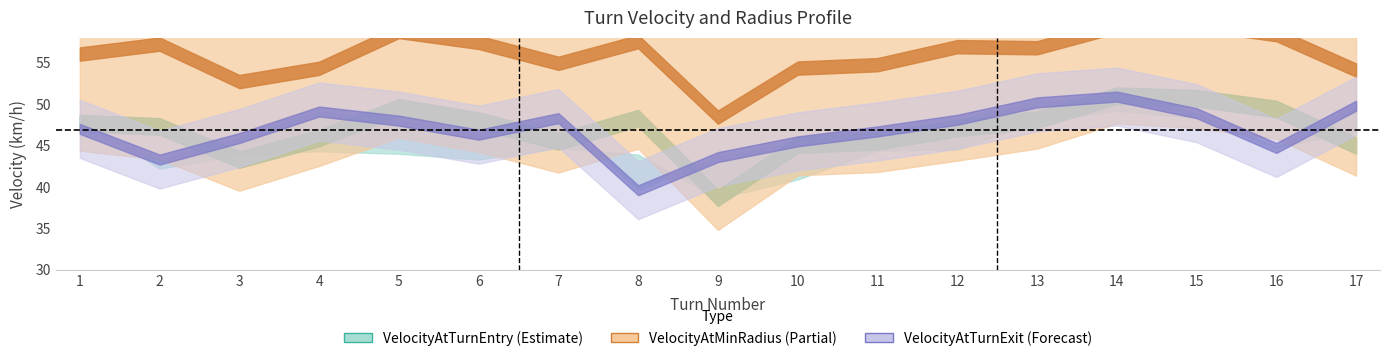

What is the difference between the highest and lowest values at 6?

38.9